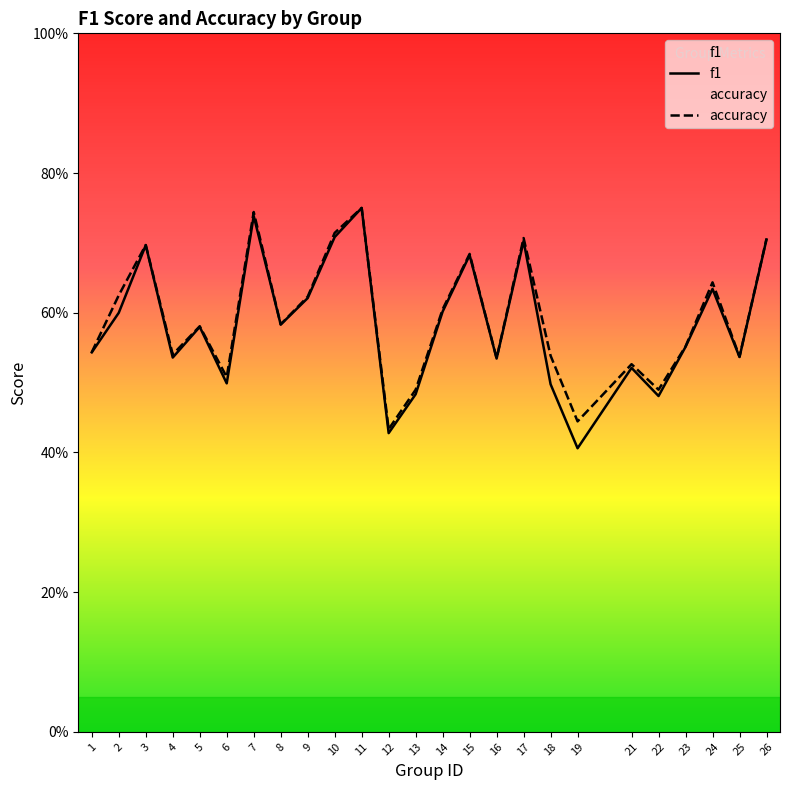

Count the number of data series in this chart.

2